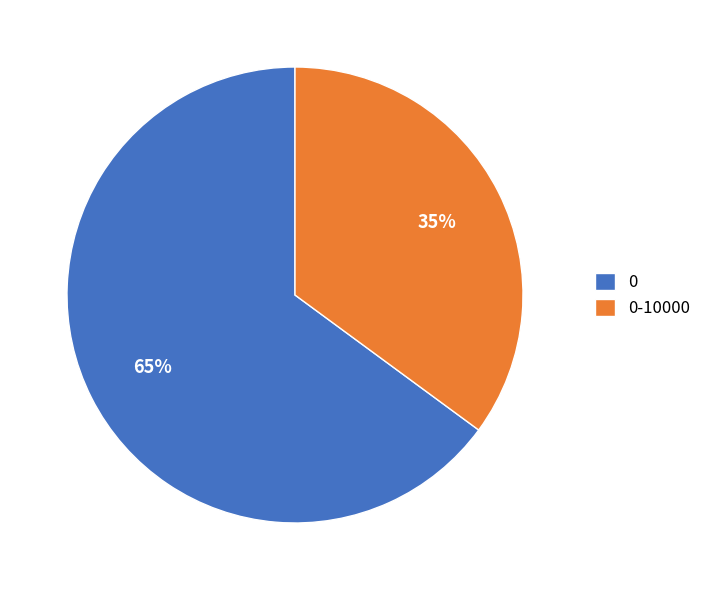

How many segments does this pie chart have?

2